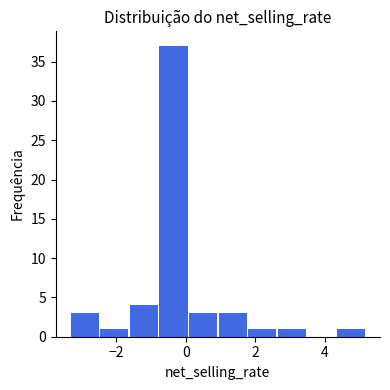

Which range on the x-axis has the tallest bar?

-0.8 to 0.0